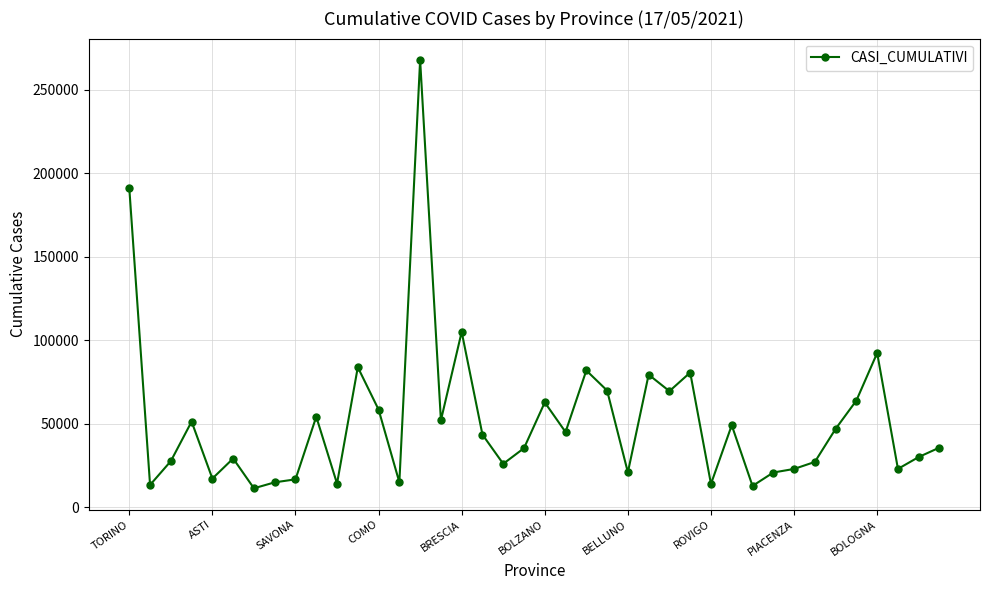

What is the greatest value displayed?

267966